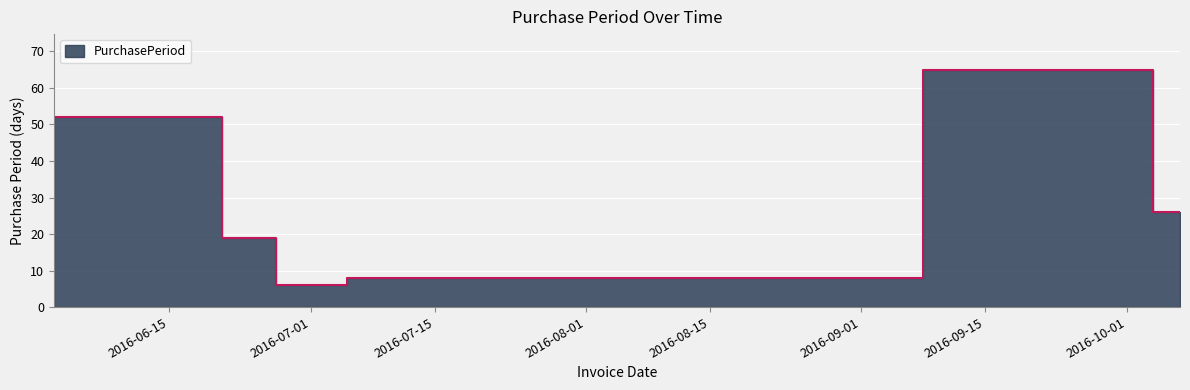

What is the average value?

26